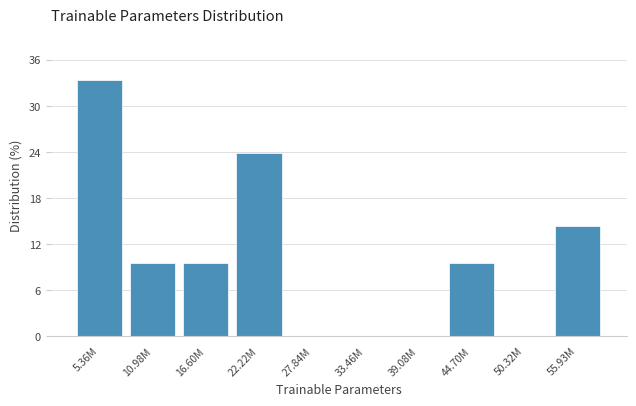

Reading left to right, what are all the values shown in this chart?

5.36M=33.3	10.98M=9.5	16.60M=9.5	22.22M=23.8	27.84M=0.0	33.46M=0.0	39.08M=0.0	44.70M=9.5	50.32M=0.0	55.93M=14.3